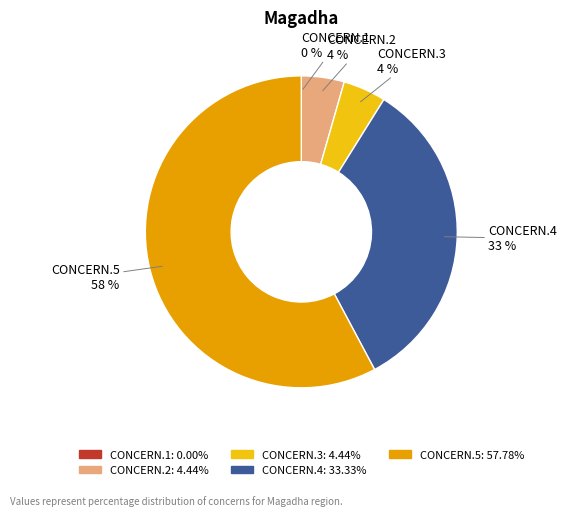

To the nearest percent, what is the average slice percentage?

20%